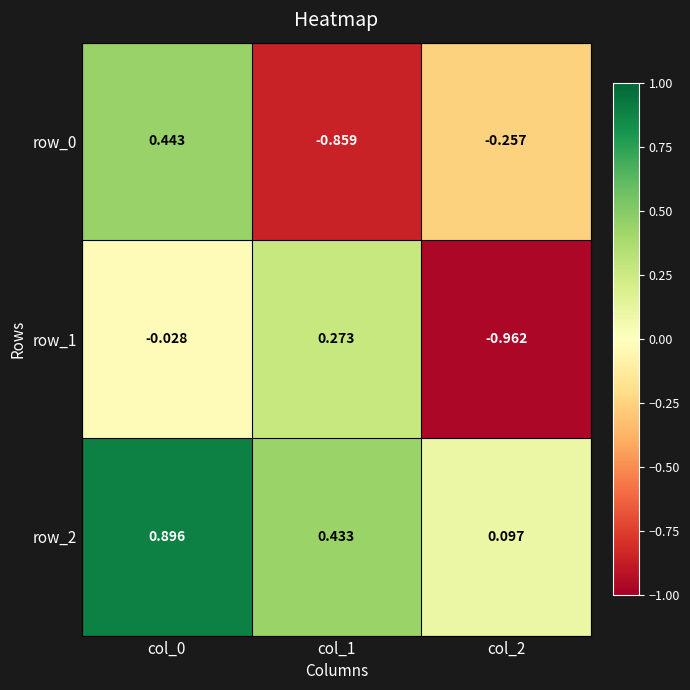

Is the value of row_2 at col_0 greater than the value of row_1 at col_0?

Yes